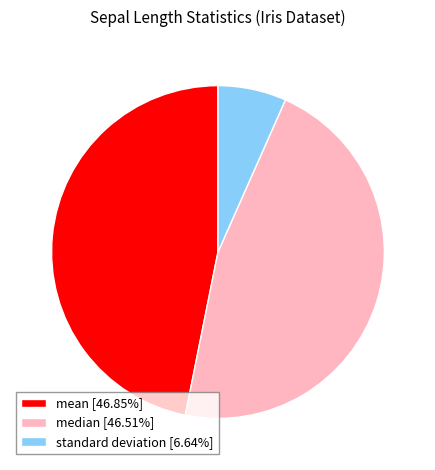

How many slices are in this pie chart?

3